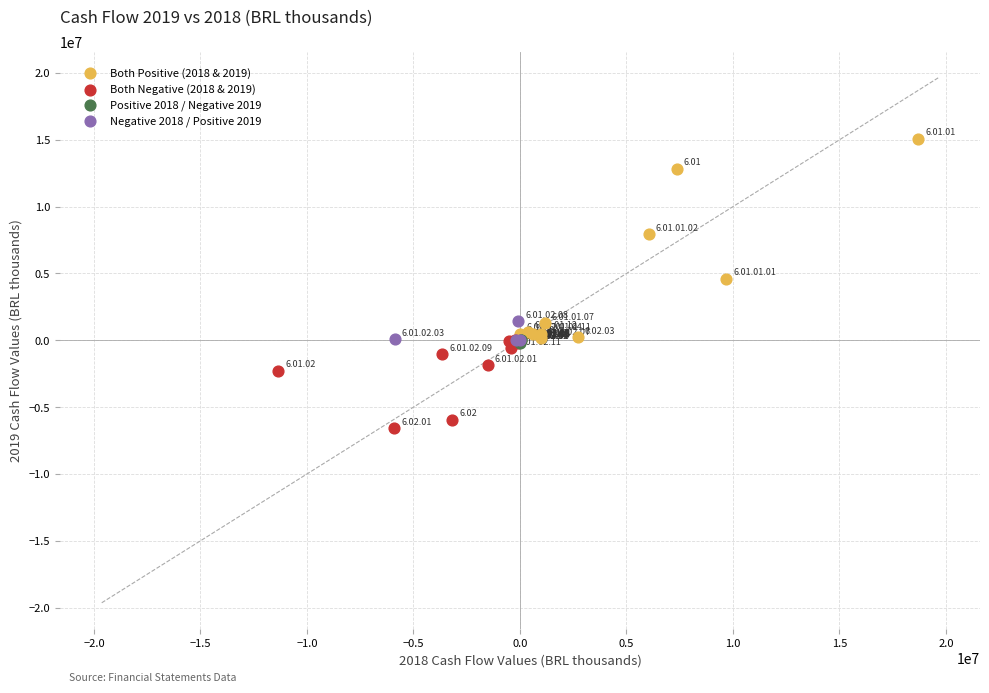

Which series has the largest Y range (max minus min)?

Both Positive (2018 & 2019)